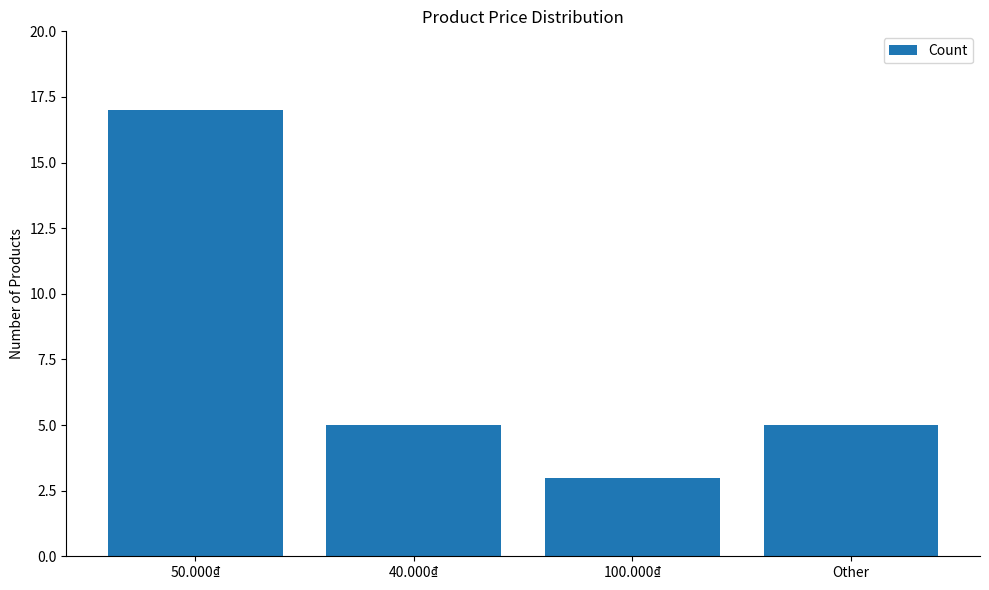

What is the ratio of the value at Other to the value at 40.000₫?

1.0